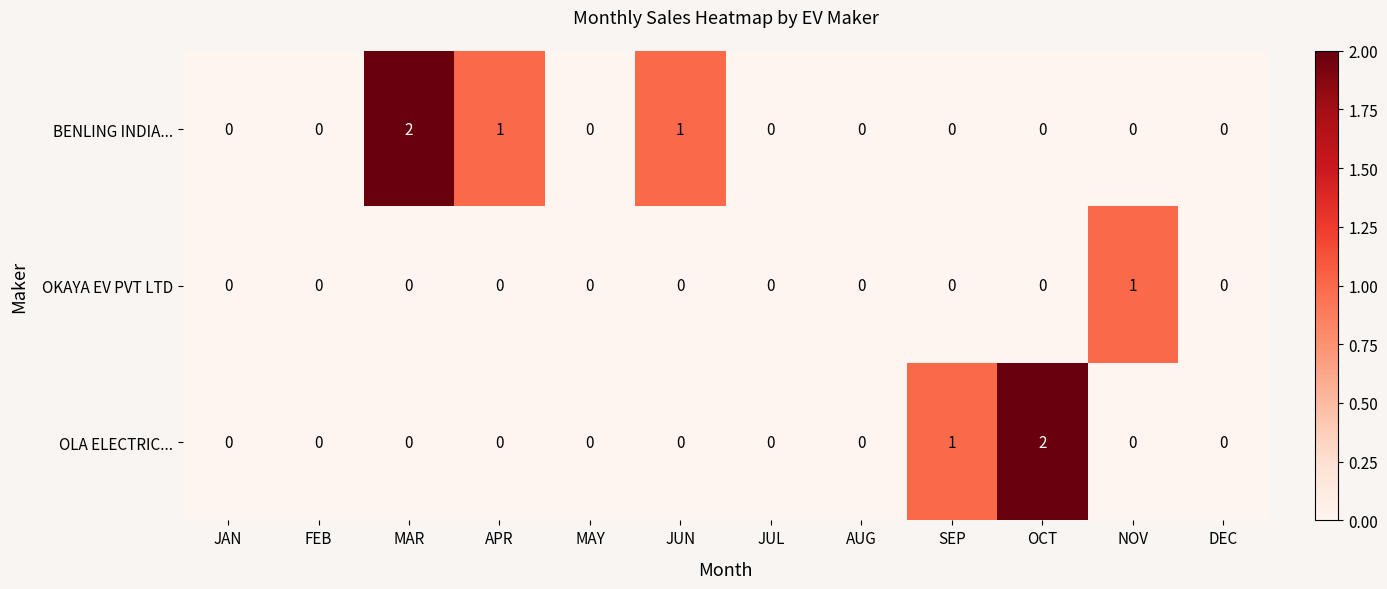

Which series changed the most between SEP and DEC?

OLA ELECTRIC...